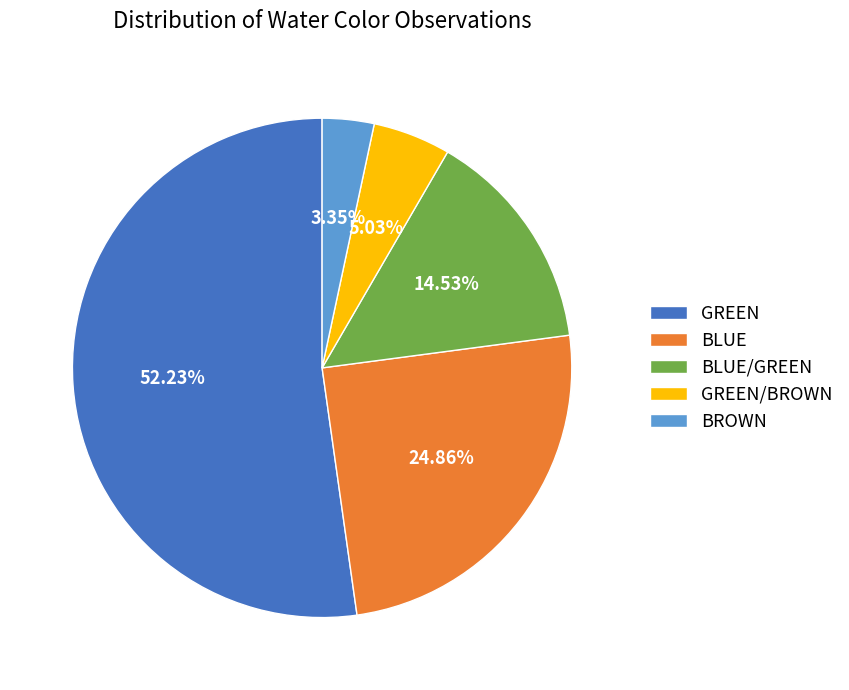

Which has a higher value, BROWN or GREEN/BROWN?

GREEN/BROWN